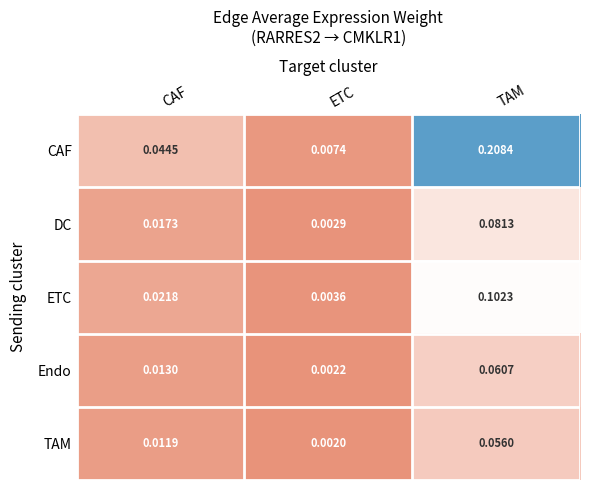

At which category is the sum across all series the highest?

TAM